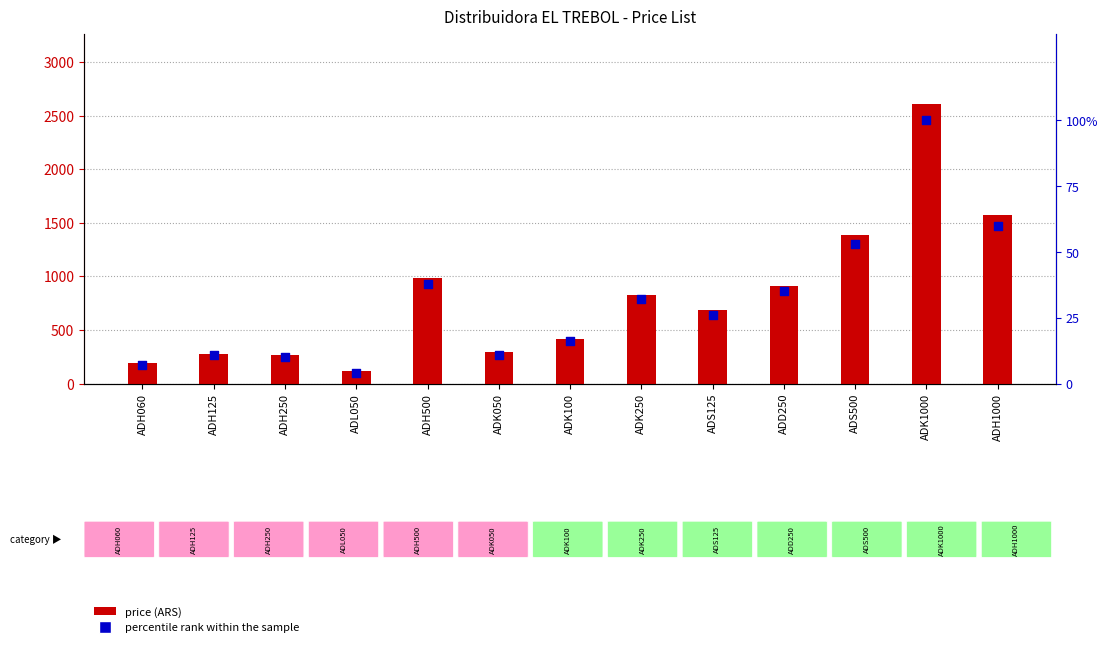

At how many categories does at least one series exceed 2170?

1